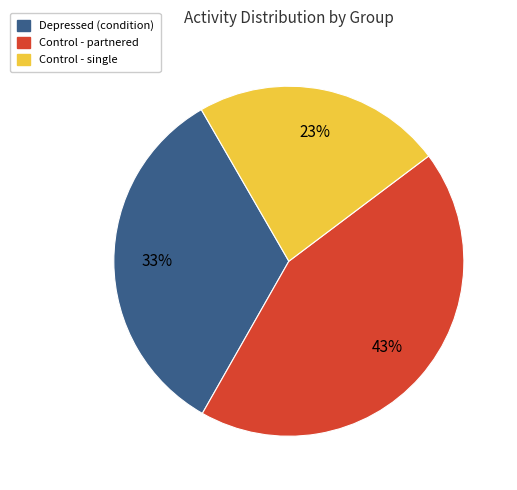

Is there any slice that represents more than half of the pie?

No